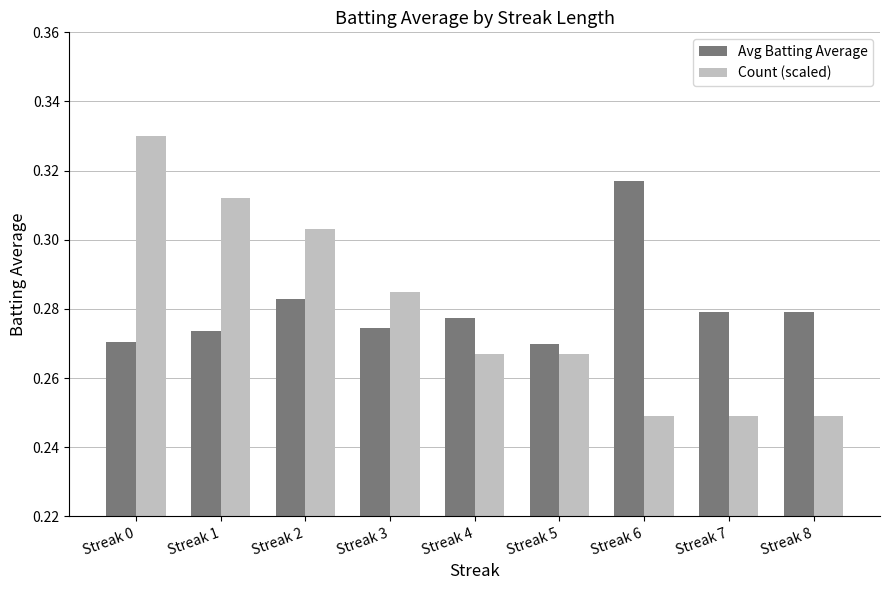

At which label does Avg Batting Average reach its peak?

Streak 6